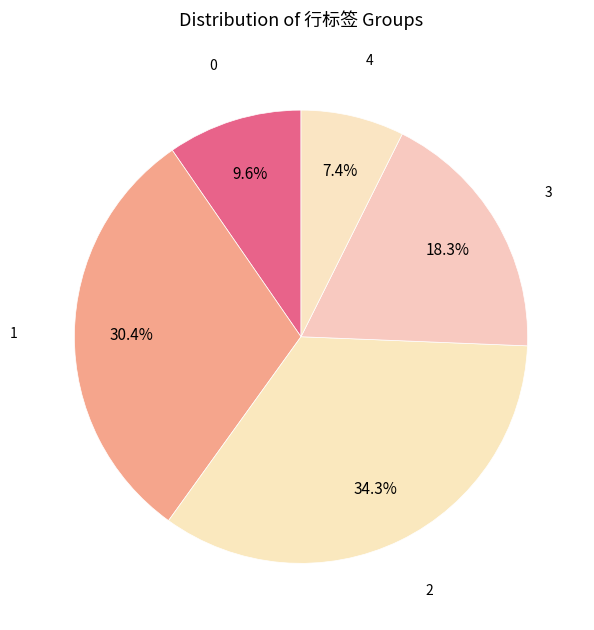

Rank the categories by value from highest to lowest.

2, 1, 3, 0, 4